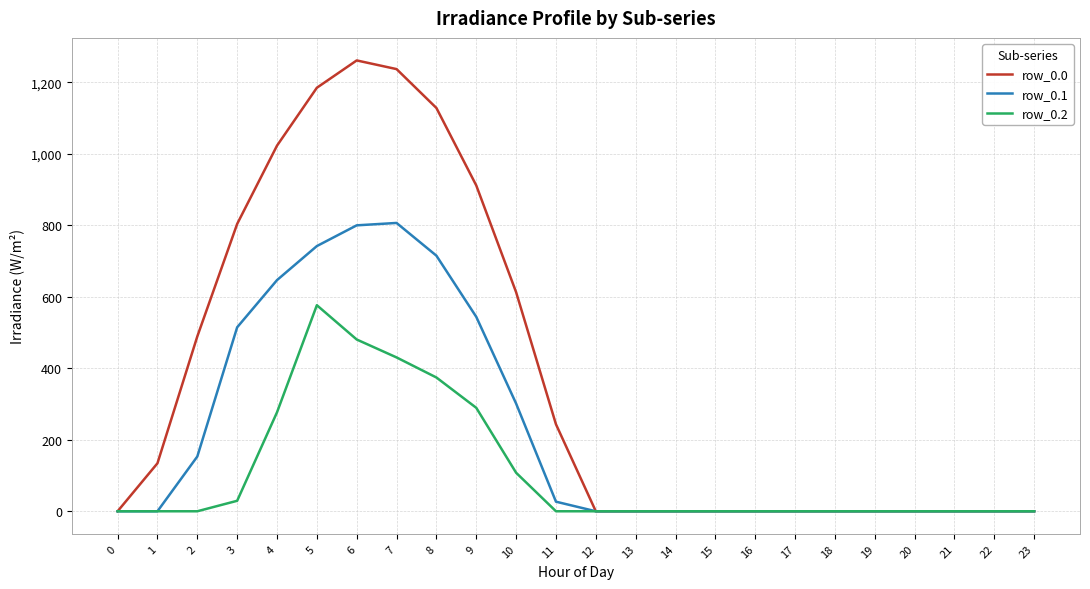

Does the chart have visible grid lines?

Yes